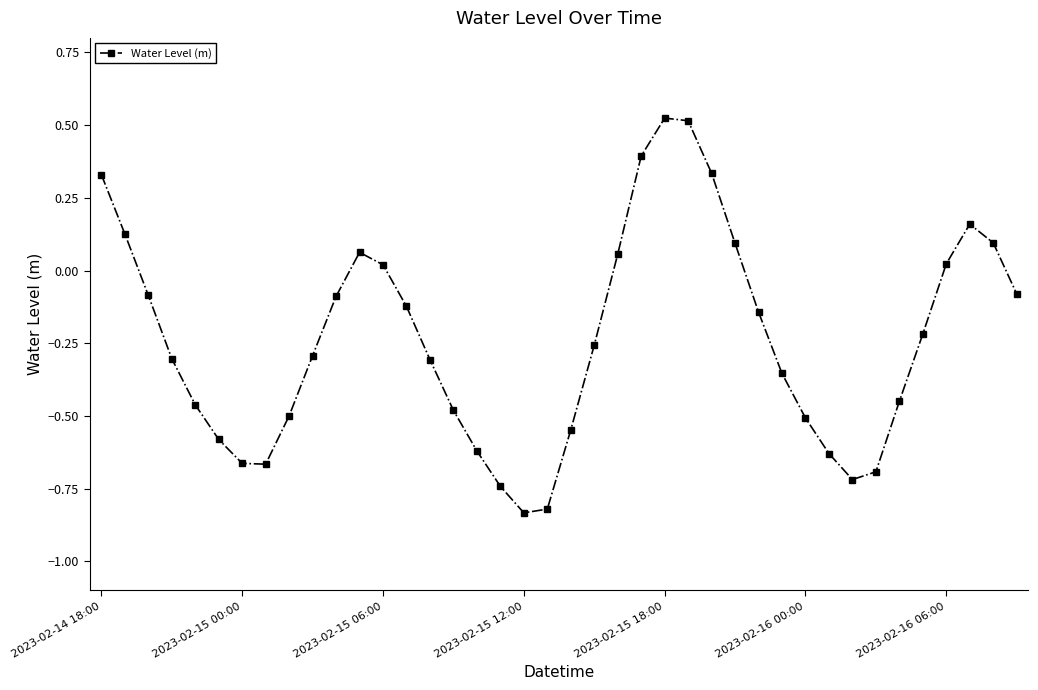

True or false: the data has more than 0 interior local peaks.

True